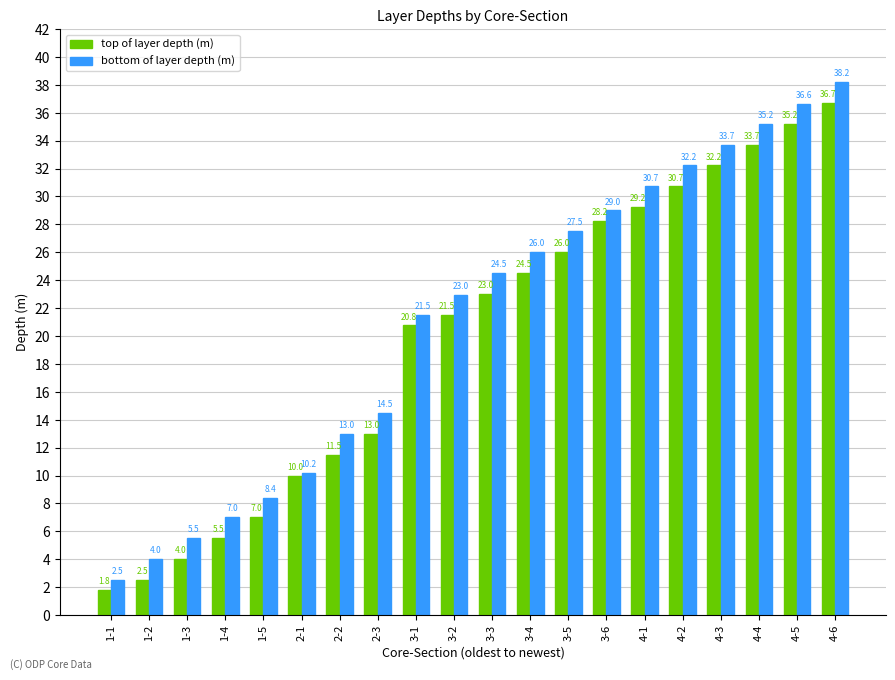

How many data points does each series have?

20